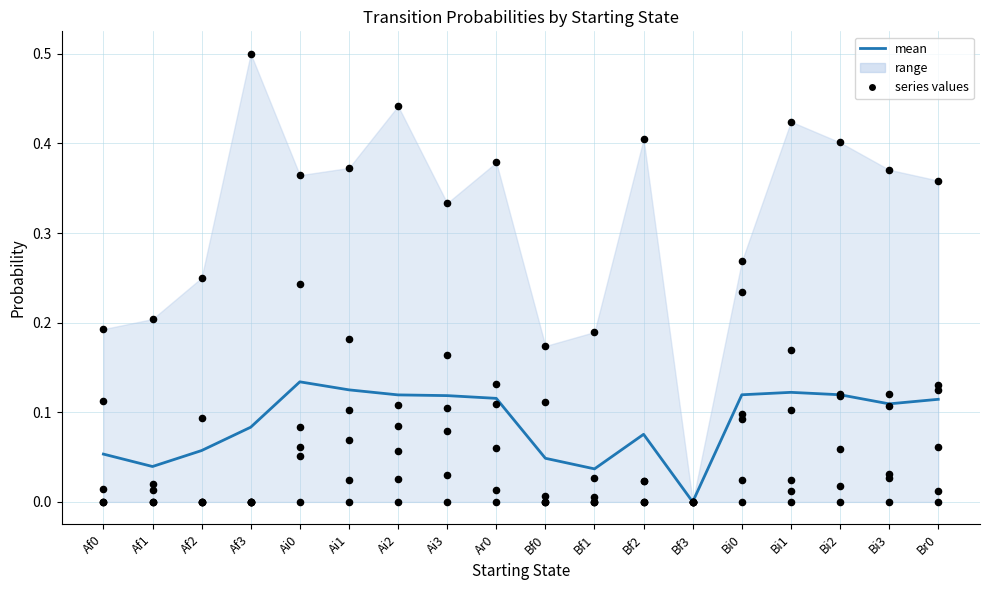

What is the total value across all series at Ai0?

0.8